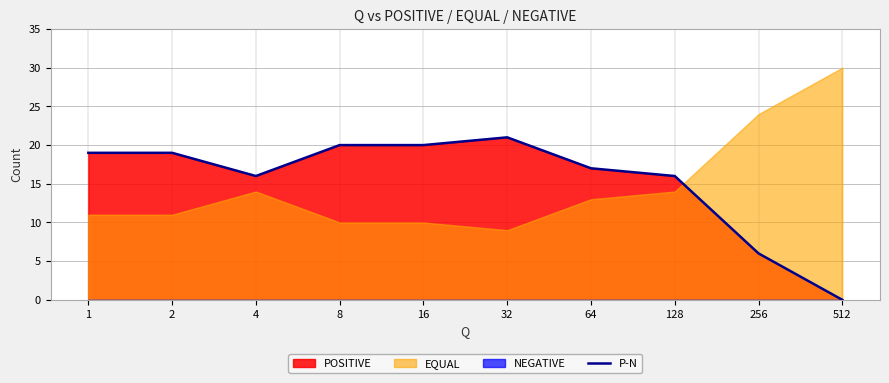

Rank the categories by value from lowest to highest.

512, 256, 4, 128, 64, 1, 2, 8, 16, 32